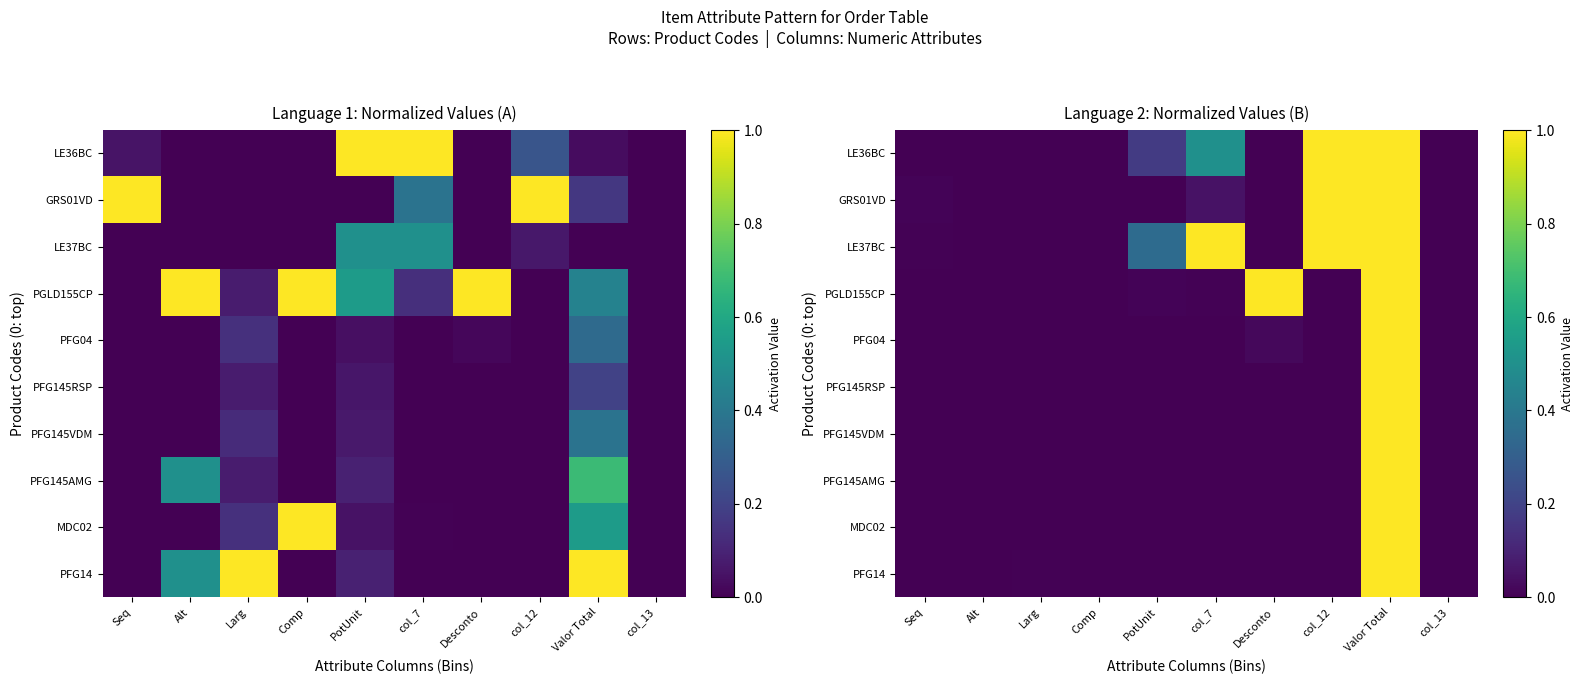

How many distinct data groups are displayed?

10